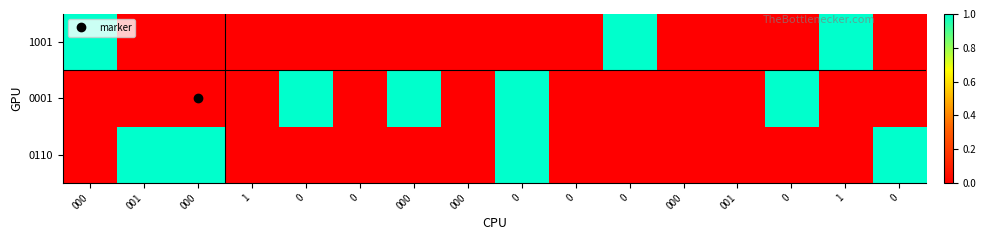

Reading left to right, what are all the values shown in this chart?

1001: 000=1	001=0	000=0	1=0	0=0	0=0	000=0	000=0	0=0	0=0	0=1	000=0	001=0	0=0	1=1	0=0
0001: 000=0	001=0	000=0	1=0	0=1	0=0	000=1	000=0	0=1	0=0	0=0	000=0	001=0	0=1	1=0	0=0
0110: 000=0	001=1	000=1	1=0	0=0	0=0	000=0	000=0	0=1	0=0	0=0	000=0	001=0	0=0	1=0	0=1